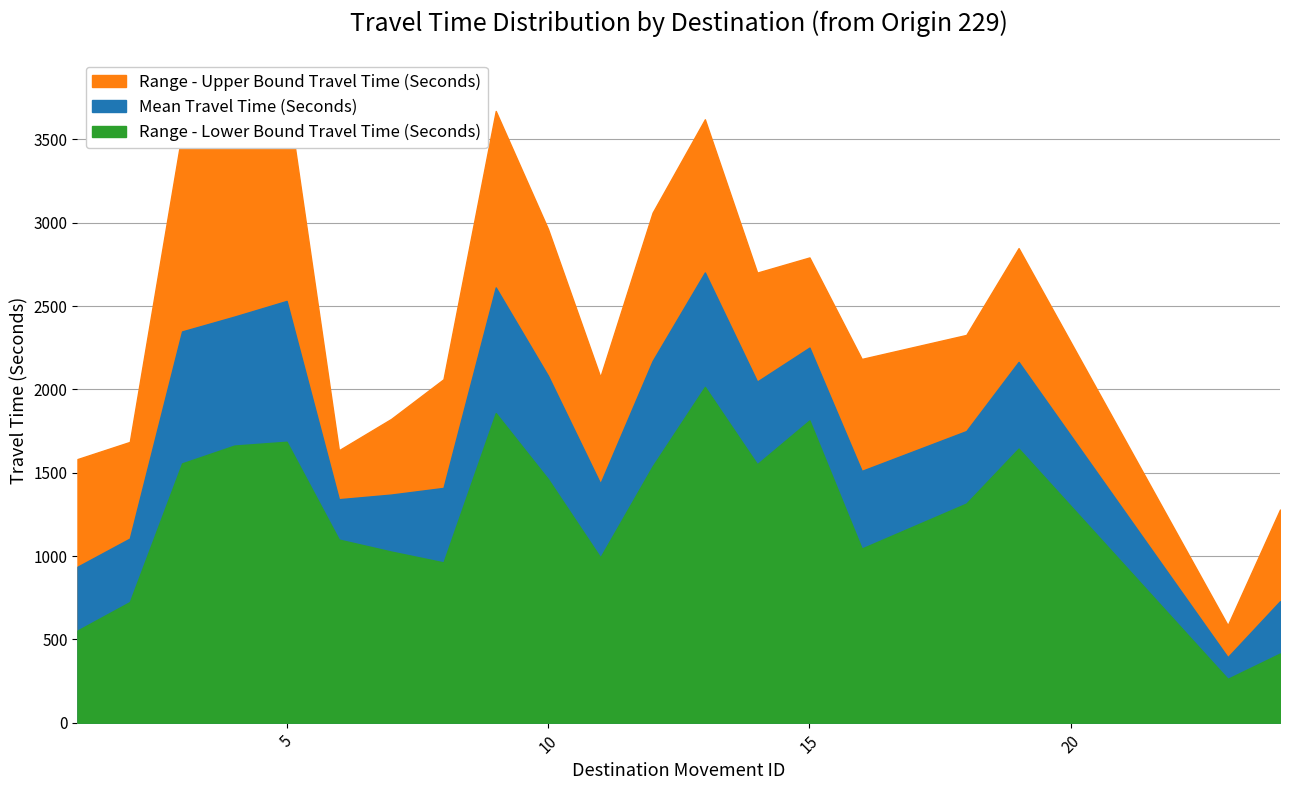

Rank the series by their maximum value, from lowest to highest.

Range - Lower Bound Travel Time (Seconds), Mean Travel Time (Seconds), Range - Upper Bound Travel Time (Seconds)